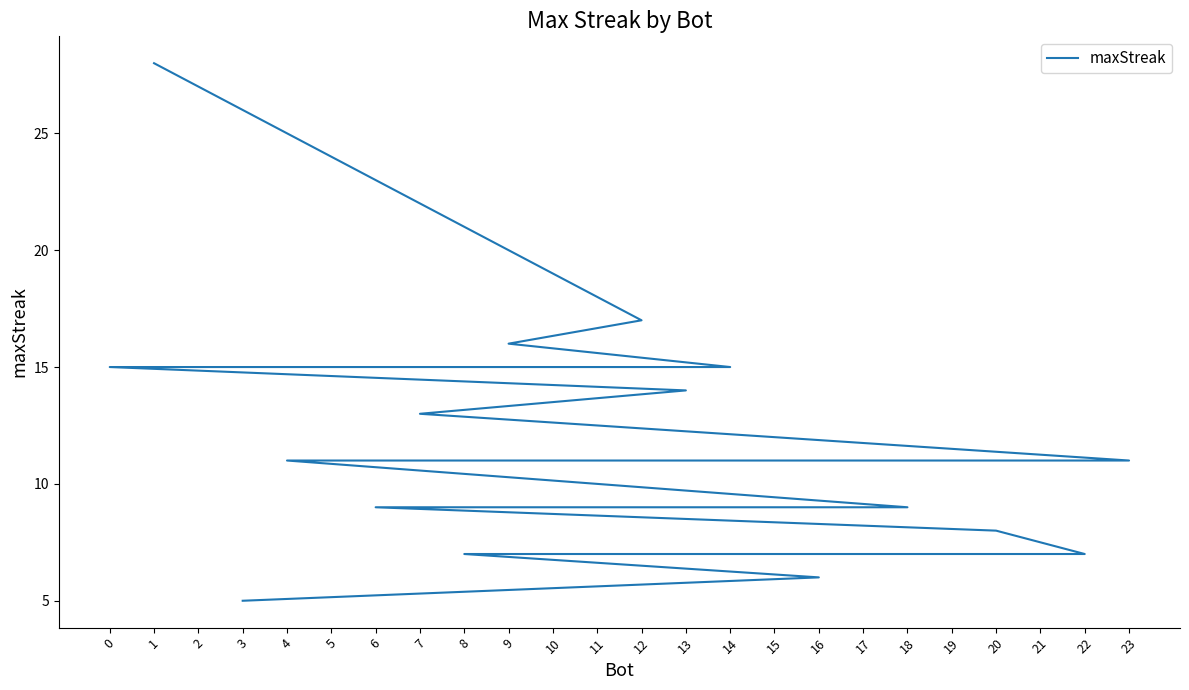

What is the change in value from 22 to 16?

-1